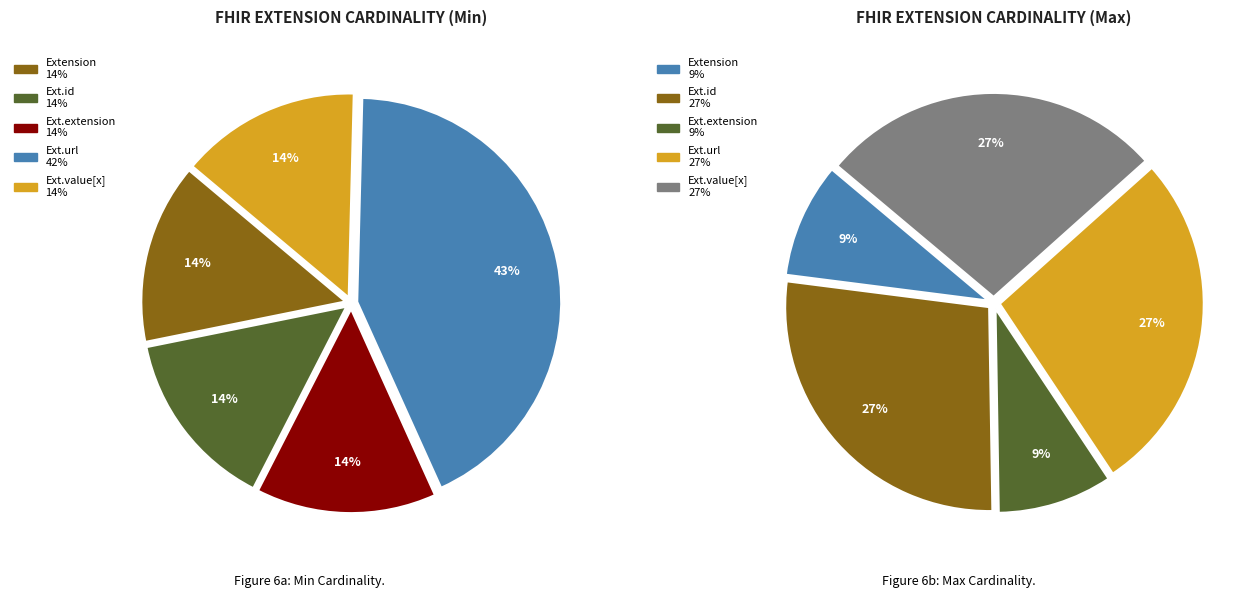

Which slice is the smallest?

Extension